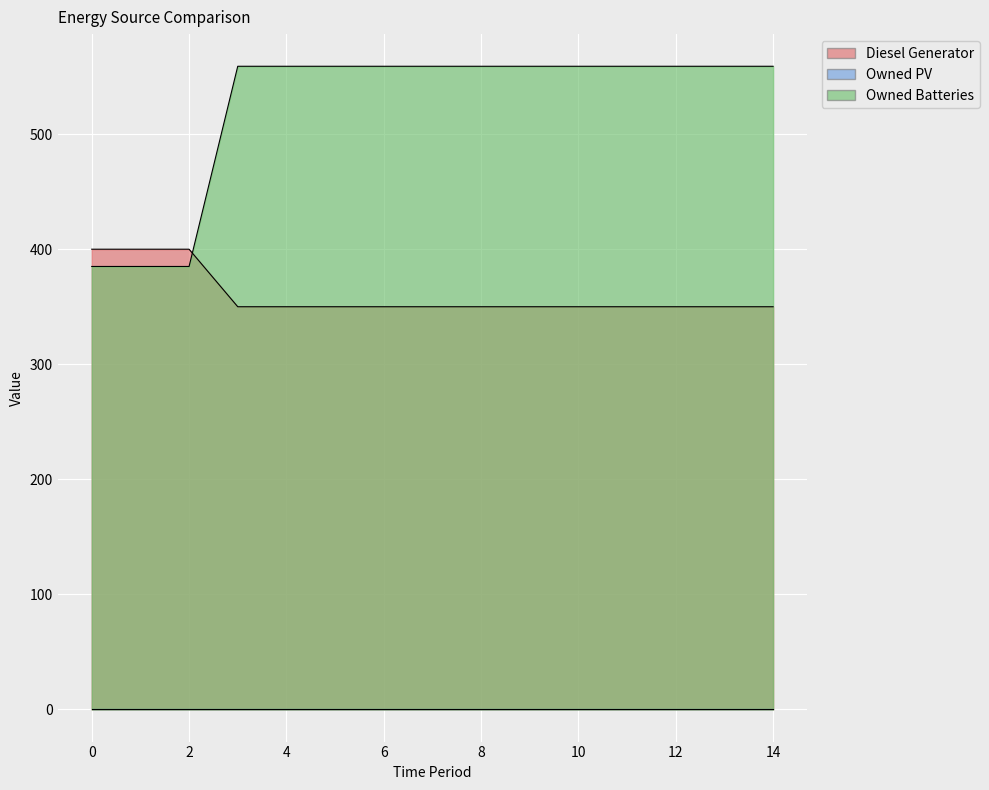

What is the sum of all Owned Batteries values?

7863